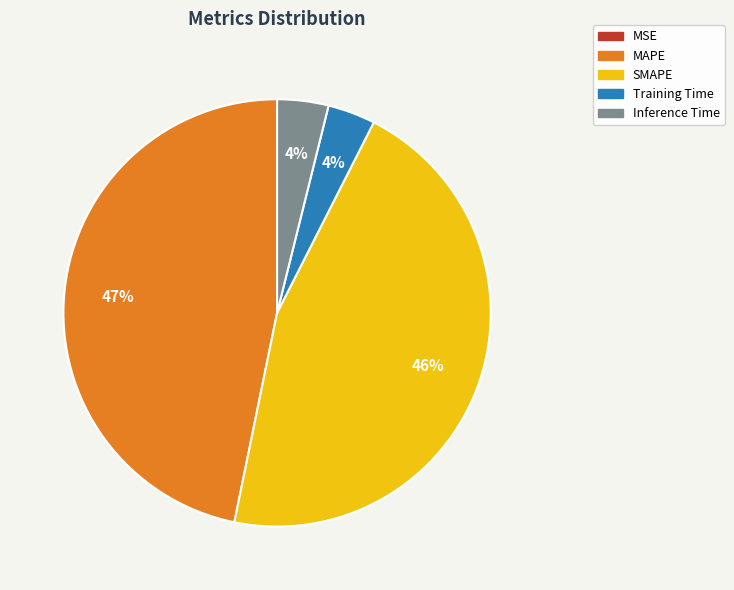

To the nearest percent, what percentage of the pie is MAPE?

47%